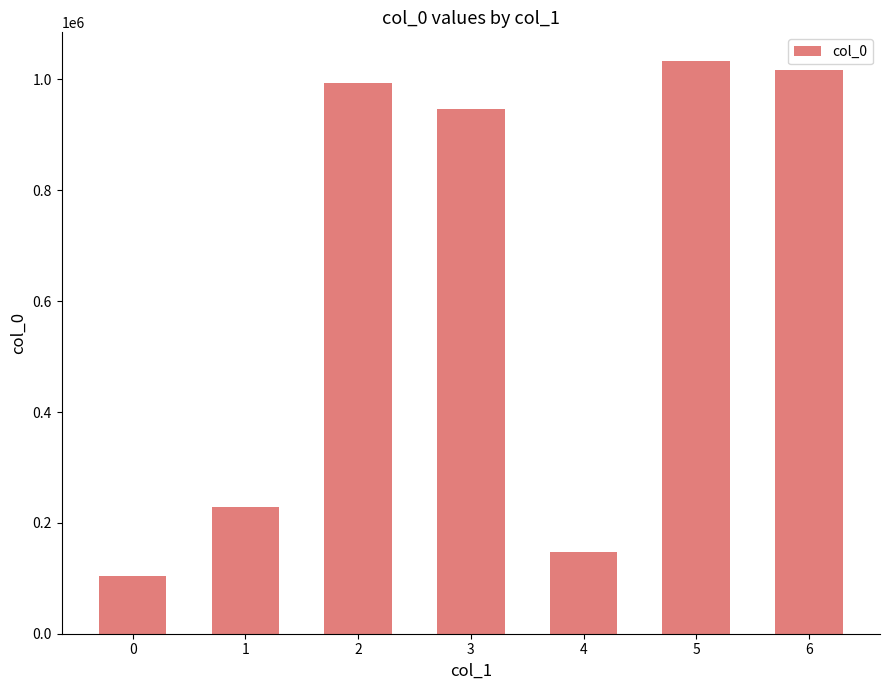

What is the value of the 2nd bar from the left?

229138